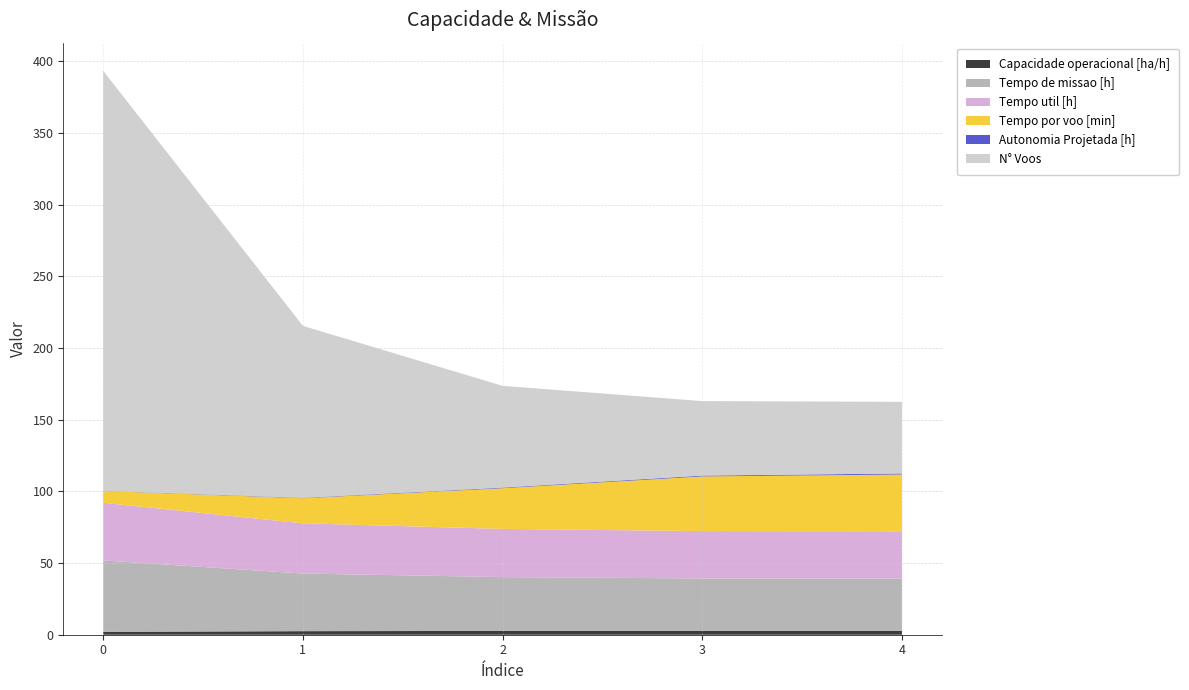

Reading left to right, extract all data points from this chart.

Capacidade operacional [ha/h]: 0=2.0	1=2.5	2=2.7	3=2.7	4=2.7
Tempo de missao [h]: 0=49.8	1=40.2	2=37.6	3=36.5	4=36.4
Tempo util [h]: 0=40.2	1=35.0	2=33.6	3=33.1	4=33.0
Tempo por voo [min]: 0=8.2	1=17.5	2=28.4	3=38.1	4=39.6
Autonomia Projetada [h]: 0=0.1	1=0.3	2=0.4	3=0.6	4=0.7
N° Voos: 0=293.0	1=120.0	2=71.0	3=52.0	4=50.0